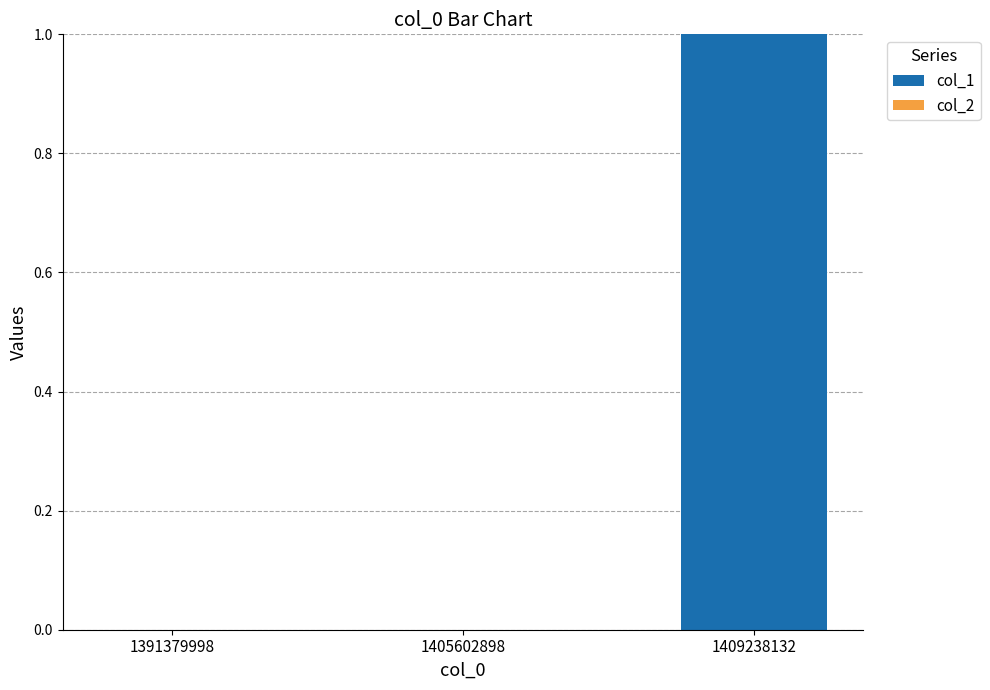

The chart shows a value of 1 at 1405602898. True or false?

False